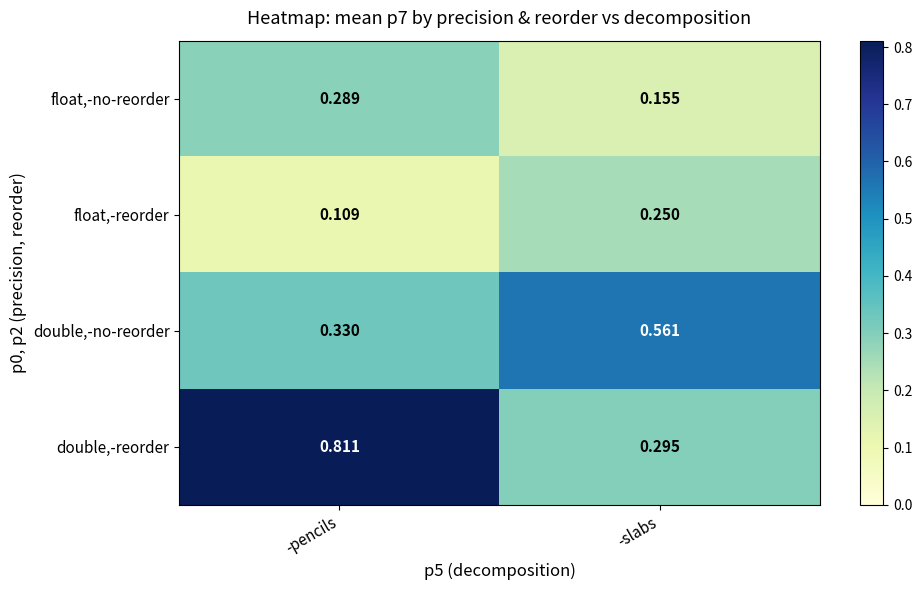

At which label does float,-reorder reach its minimum?

-pencils